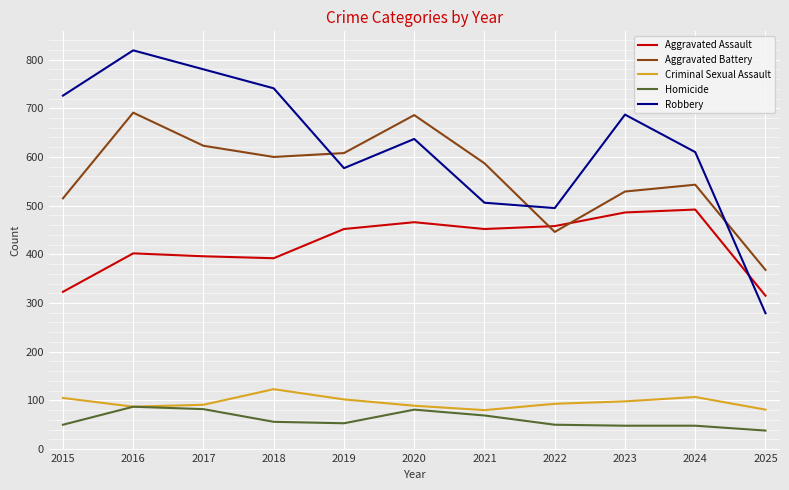

True or false: Robbery and Homicide cross at least once.

False